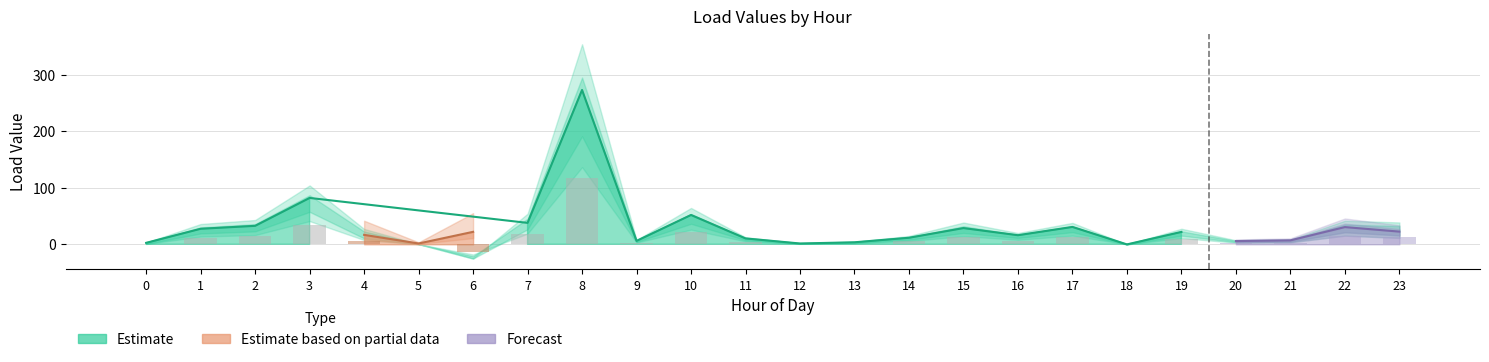

How many groups of bars are there?

24